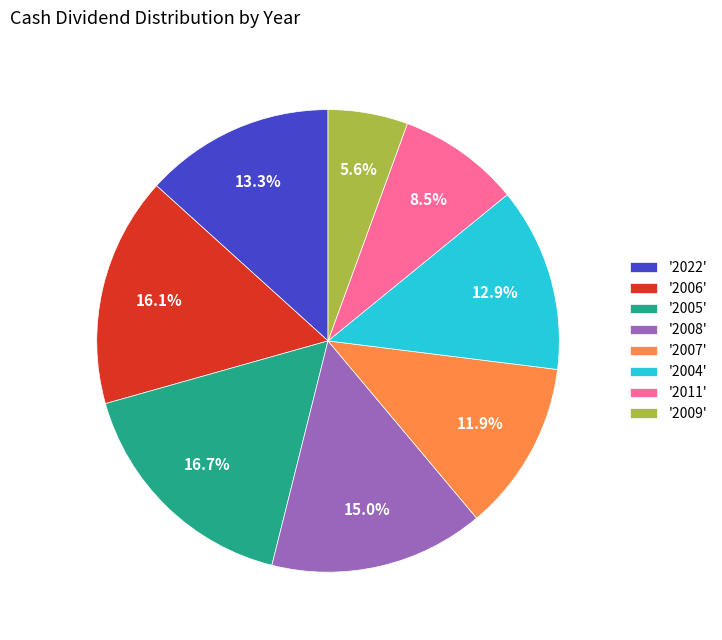

How many slices are in this pie chart?

8